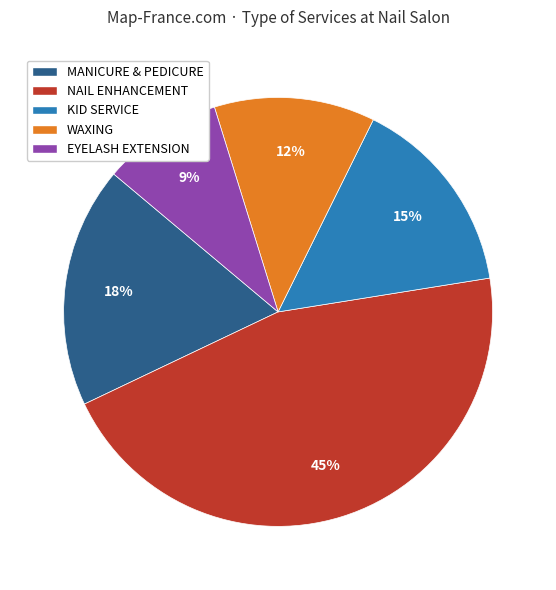

Rank the categories by value from lowest to highest.

EYELASH EXTENSION, WAXING, KID SERVICE, MANICURE & PEDICURE, NAIL ENHANCEMENT